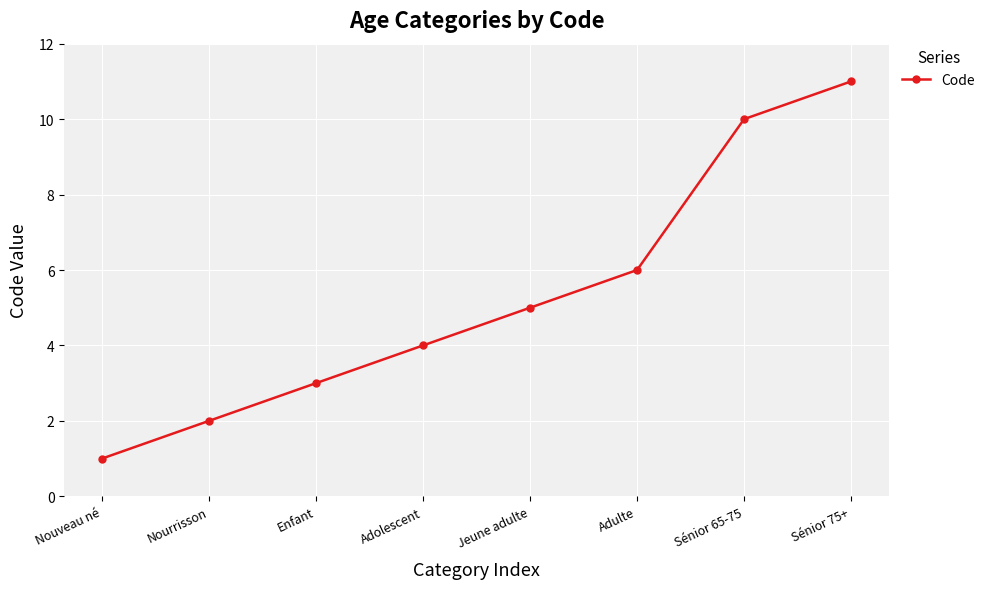

How many data points does each series have?

8